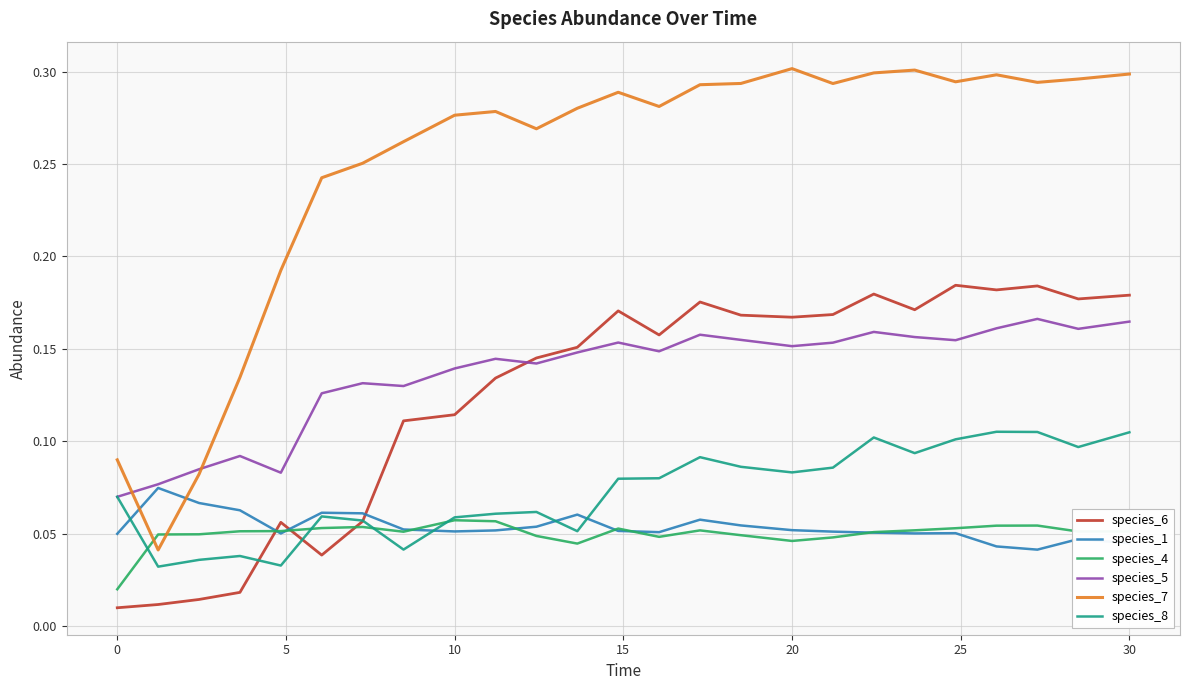

List the series in order of their peak value, lowest first.

species_4, species_1, species_8, species_5, species_6, species_7